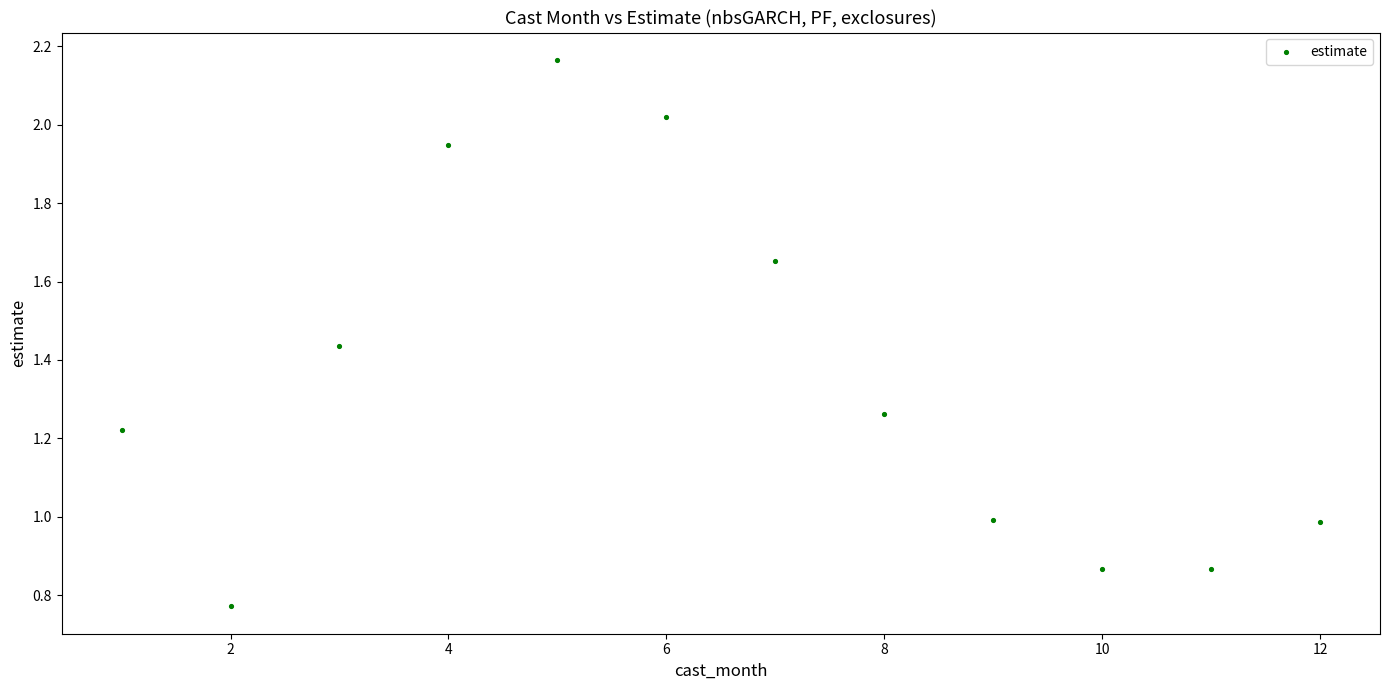

What is the average X value?

6.5